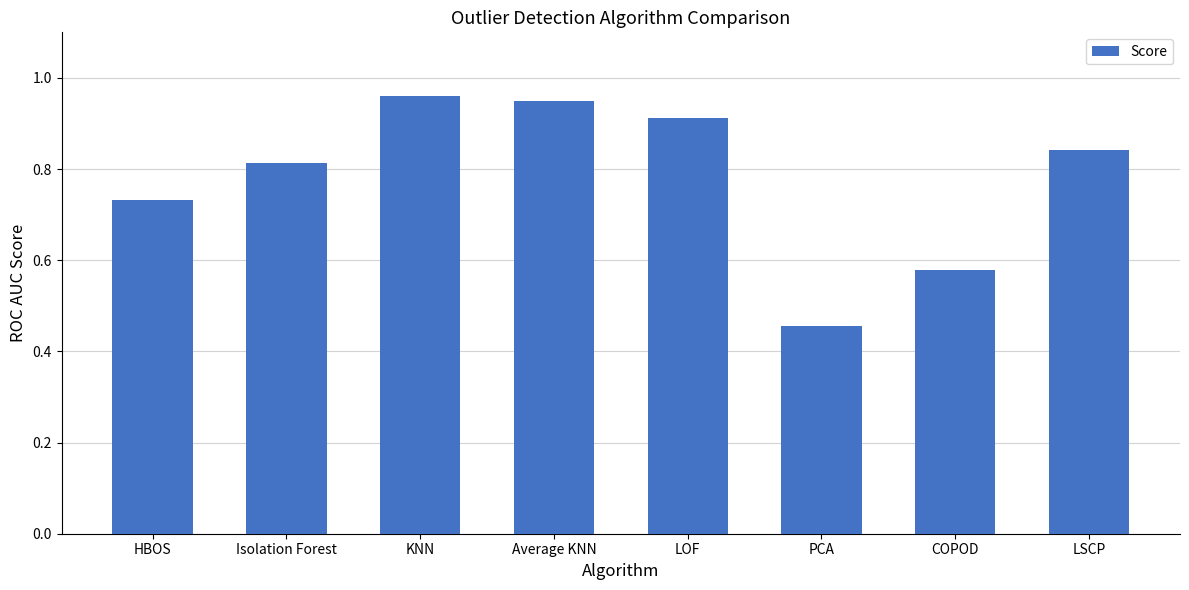

What is the sum of all values?

6.2